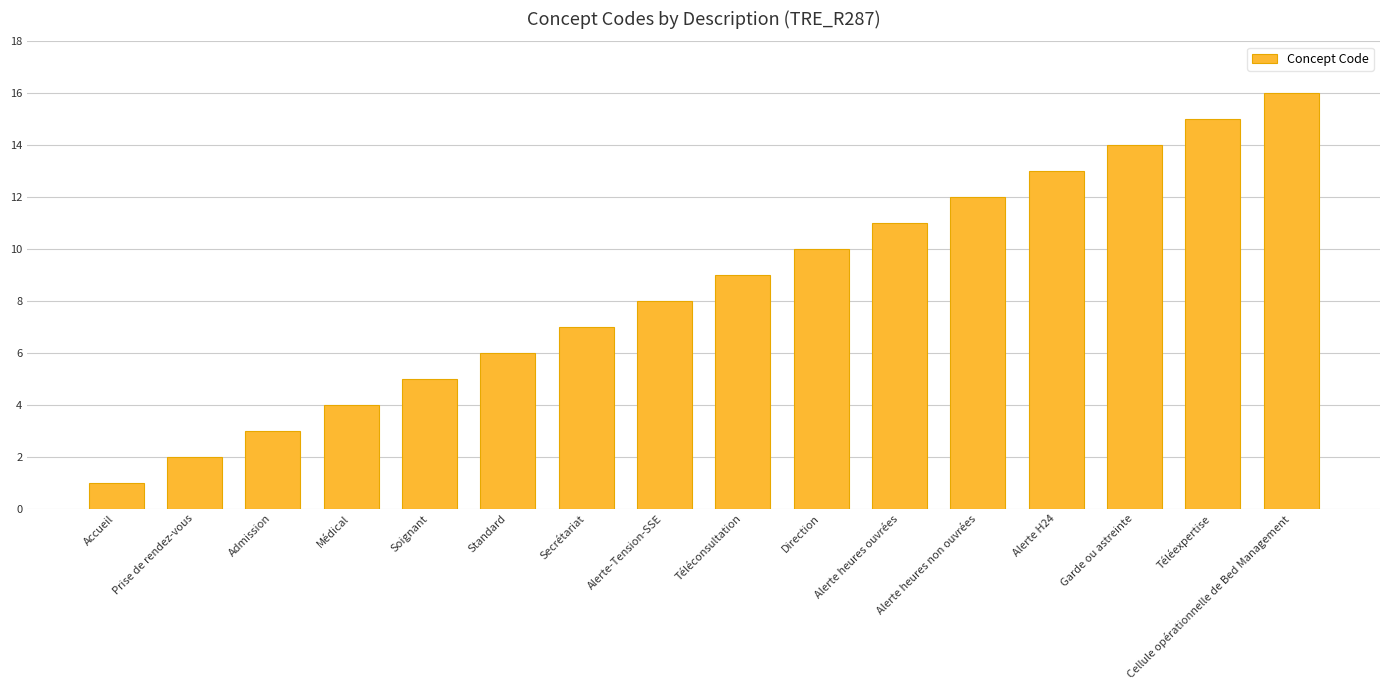

What is the maximum value shown in the chart?

16